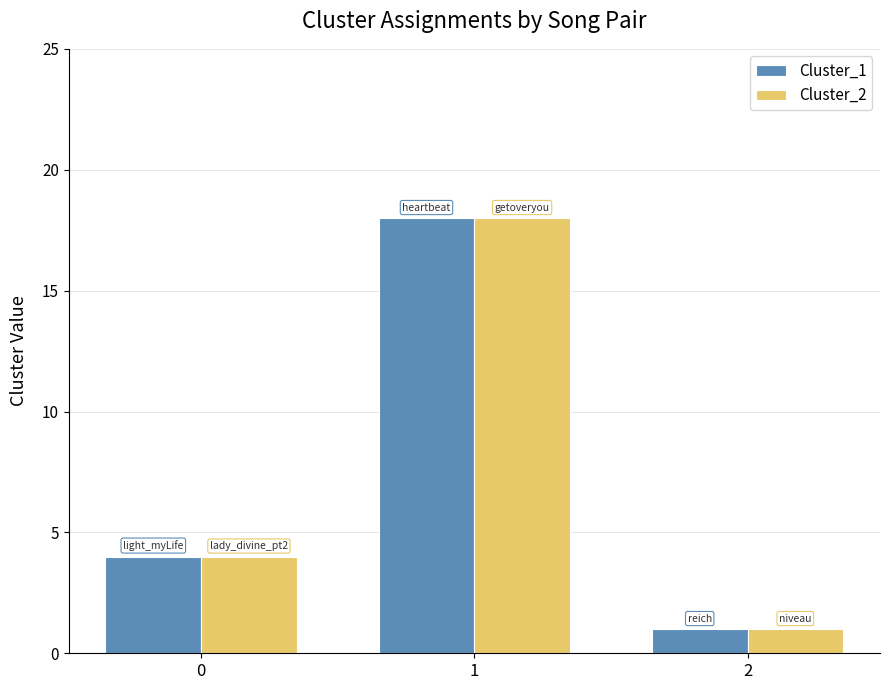

Reading left to right, transcribe all the data shown in this chart.

Cluster_1: 4	18	1
Cluster_2: 4	18	1